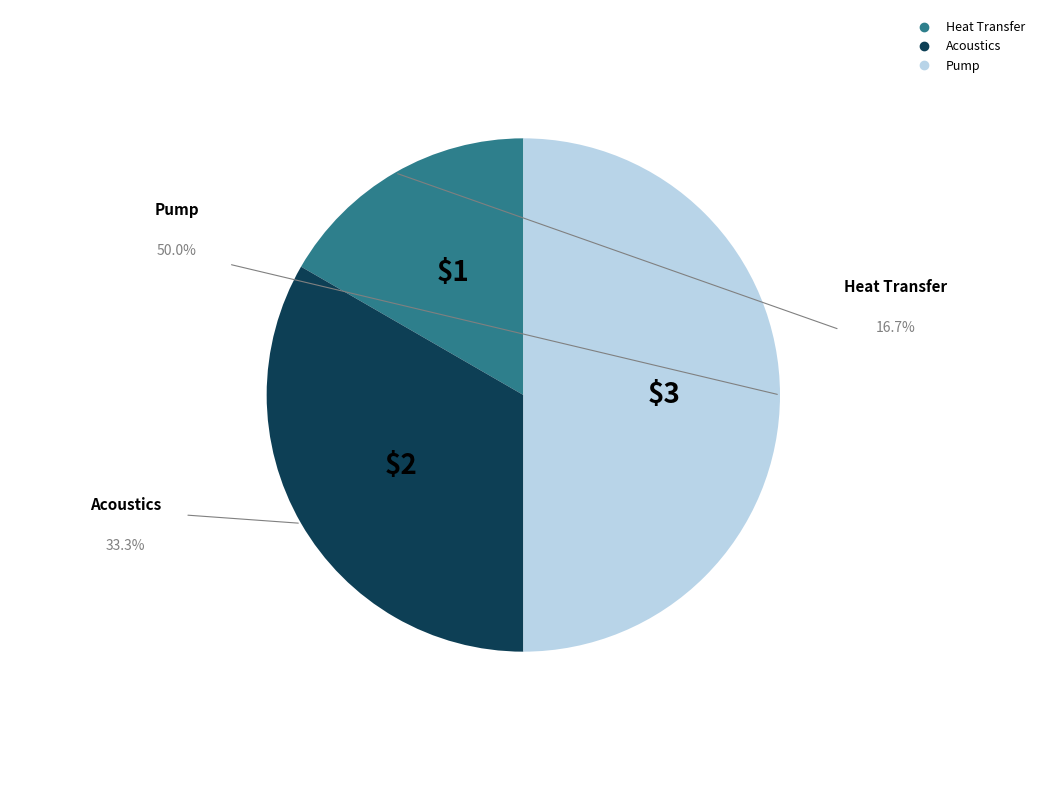

Which slice is the smallest?

Heat Transfer